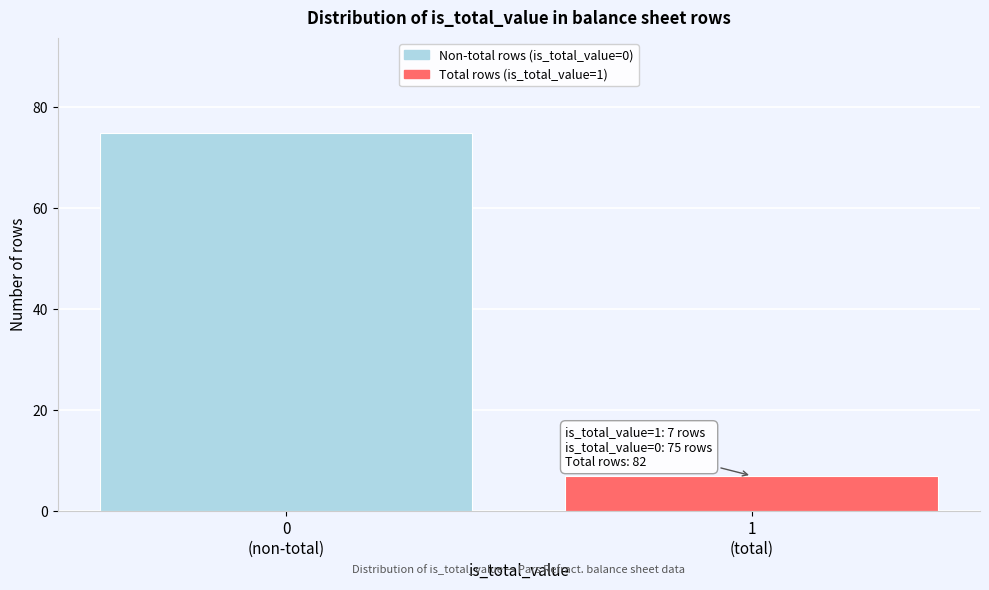

Reading right to left, what are all the values shown in this chart?

7	75